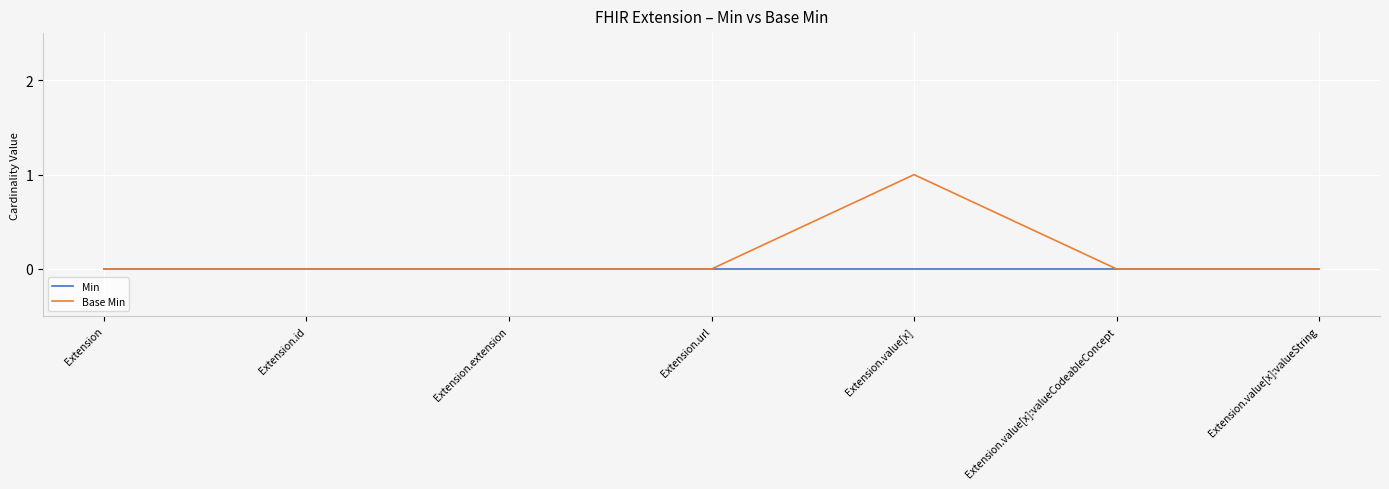

The value of Min at Extension.extension is 0. True or false?

True